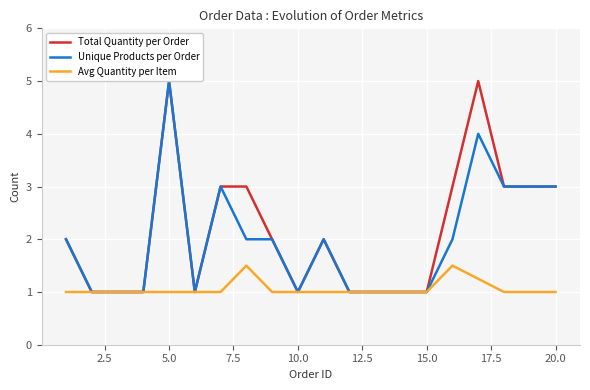

What is the maximum value shown in the chart?

5.0